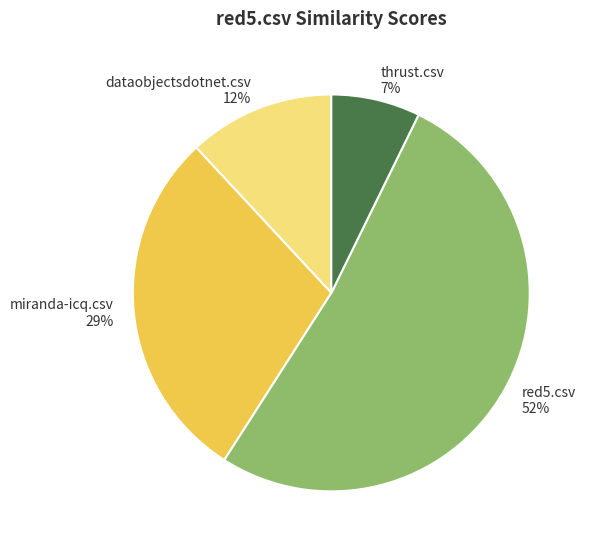

Is it true that thrust.csv is 1% of the pie?

False